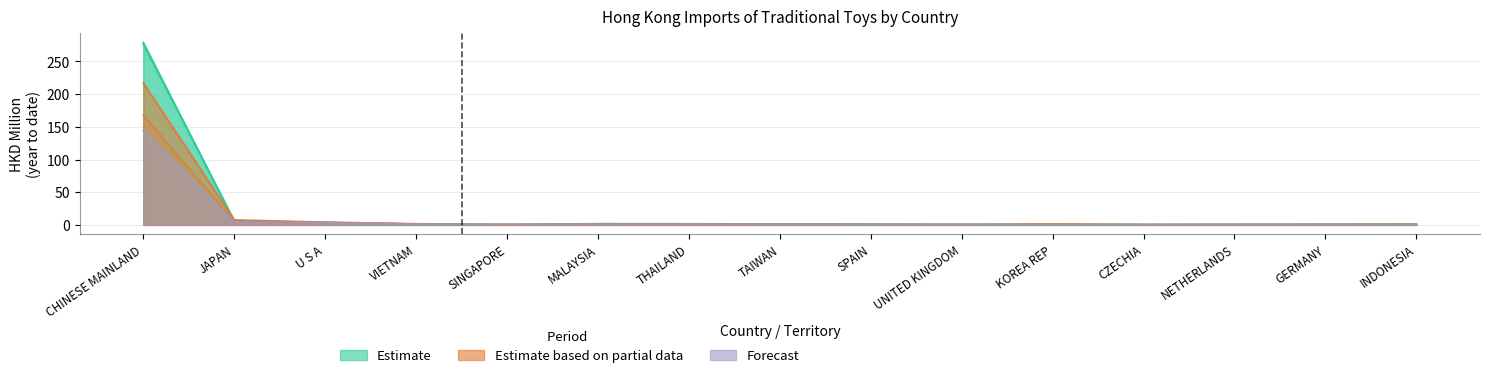

True or false: 201712 and 201812 cross at least once.

True